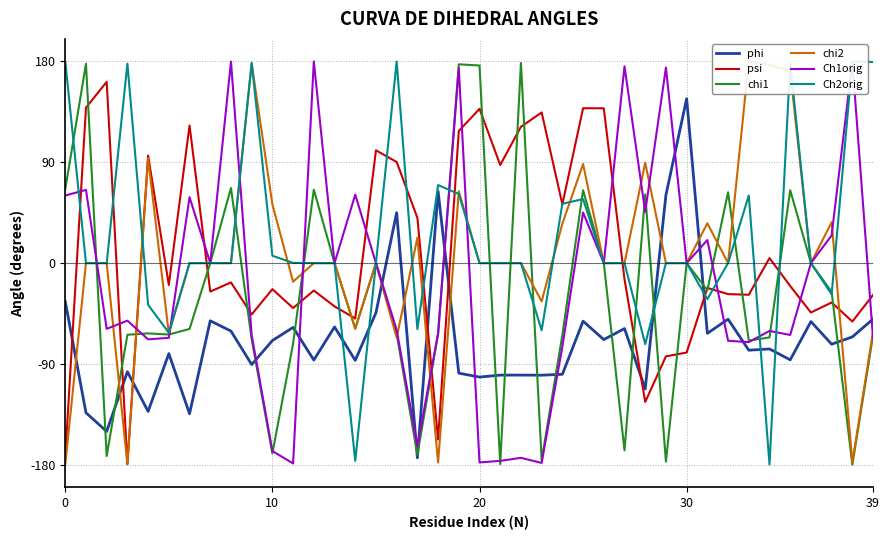

What is the approximate value of chi2 at 9?

178.1